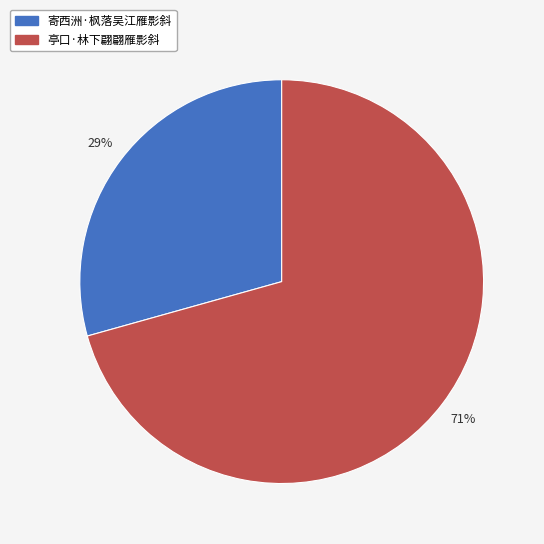

True or false: 亭口·林下翩翩雁影斜 accounts for 76% of the total.

False